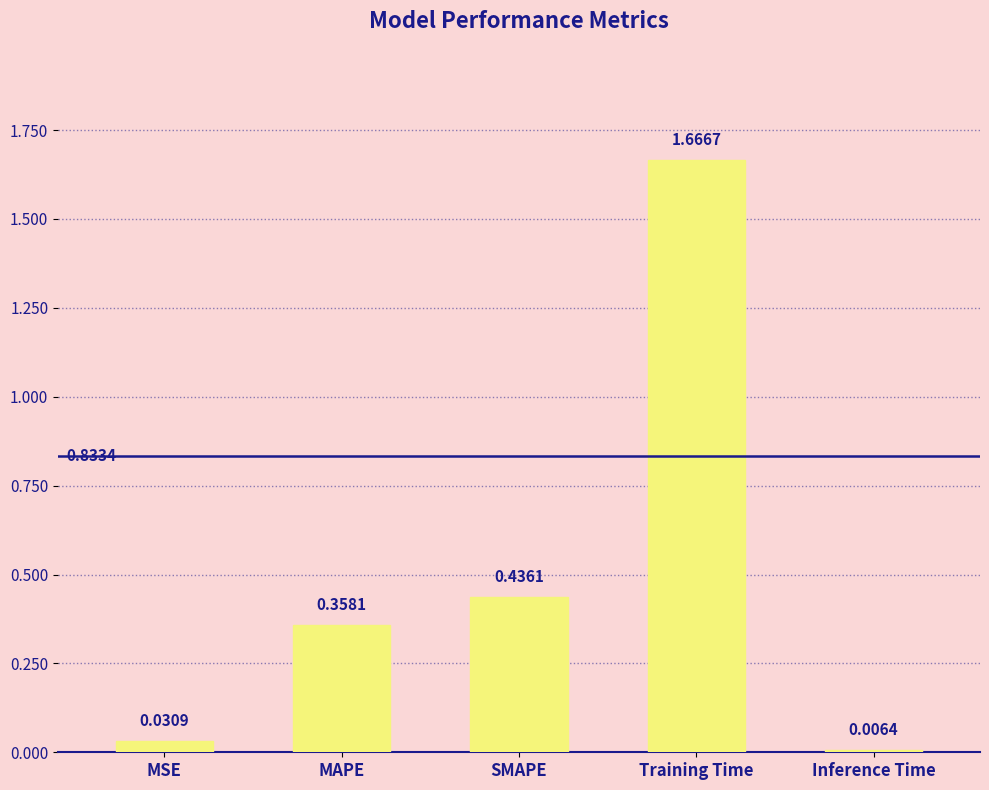

What is the label of the 3rd bar from the right?

SMAPE